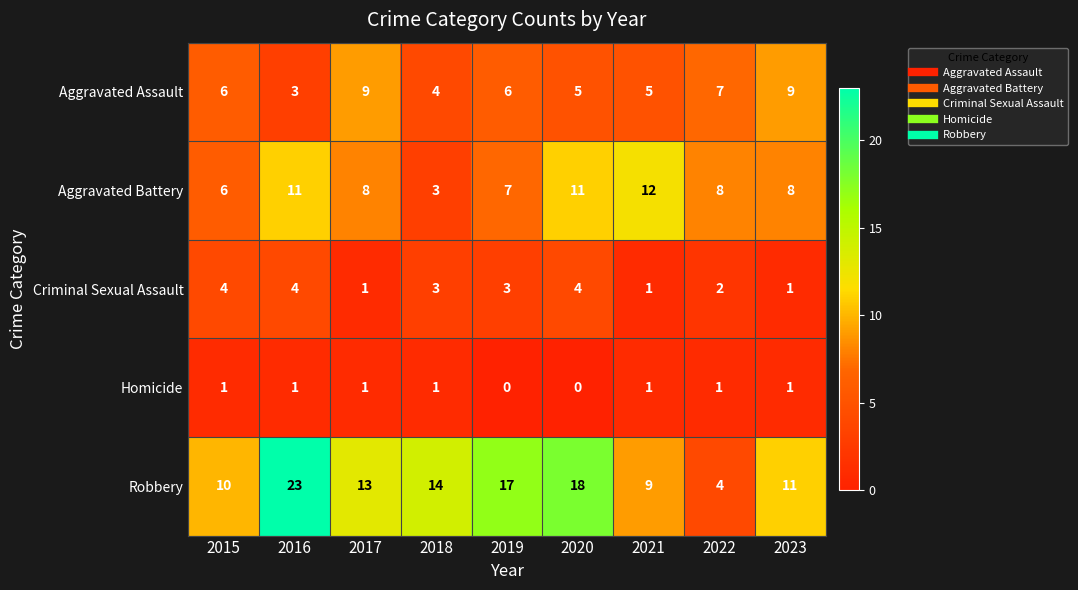

Is it true that Aggravated Assault equals 3 at 2015?

False